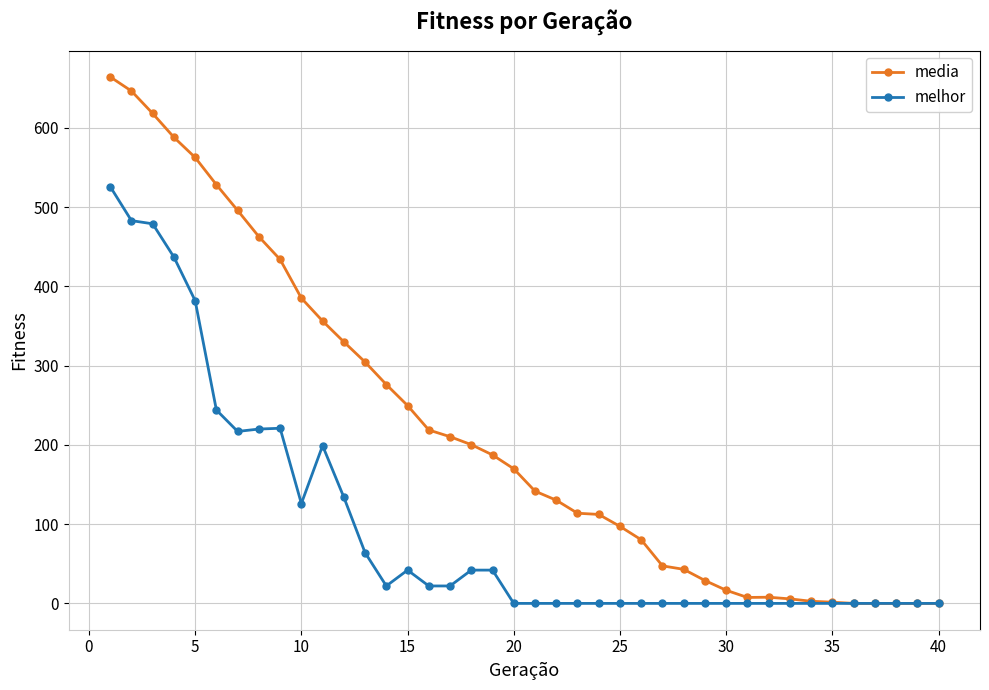

Rank the series by their maximum value, from lowest to highest.

melhor, media